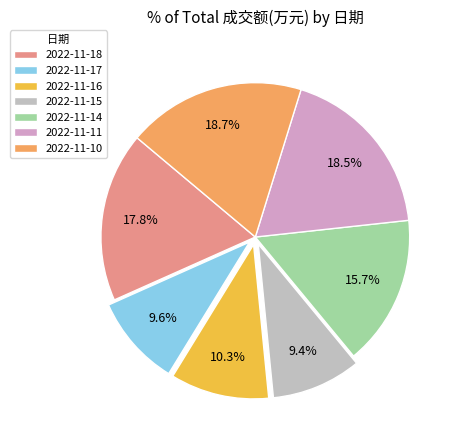

True or false: 2022-11-10 accounts for 27% of the total.

False